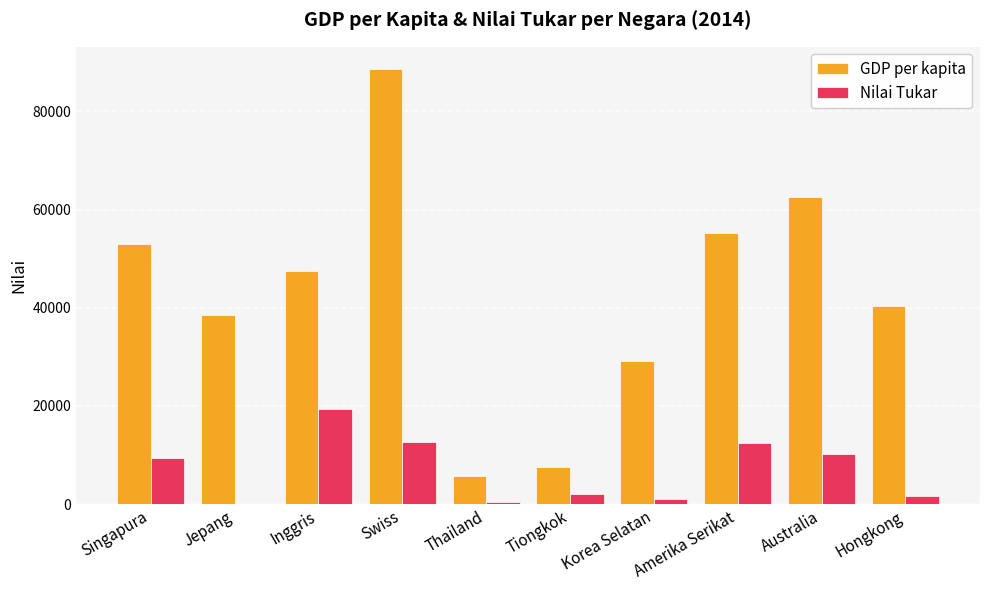

What is the sum of all Nilai Tukar values?

69270